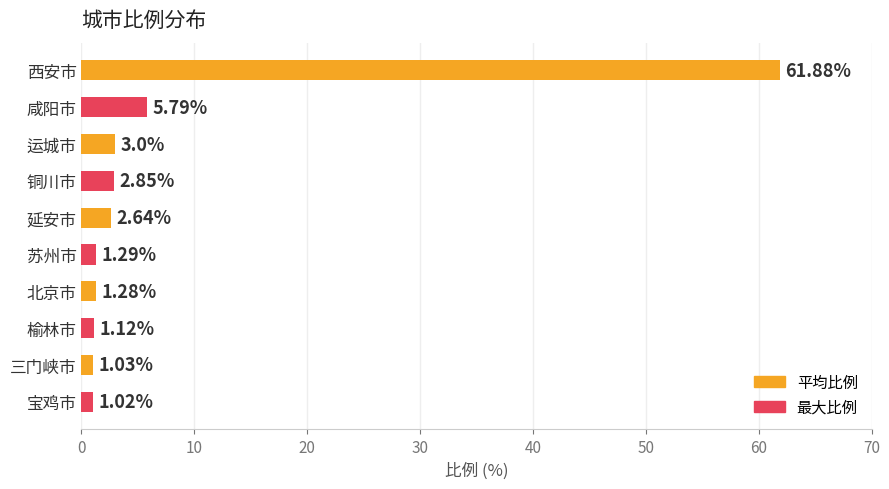

How many values exceed 2?

5